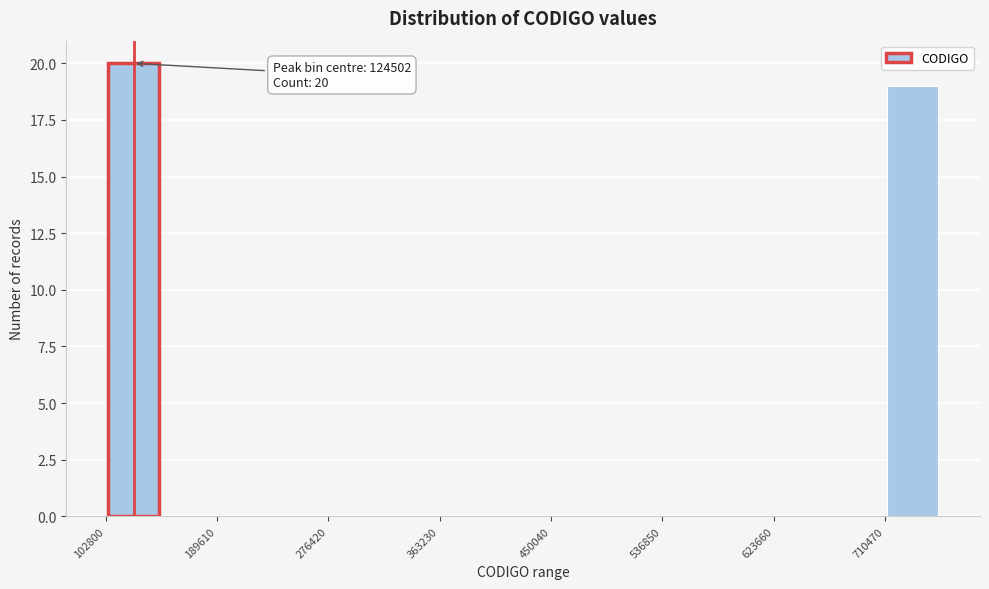

Over which range of the x-axis is the bar tallest?

100000 to 150000